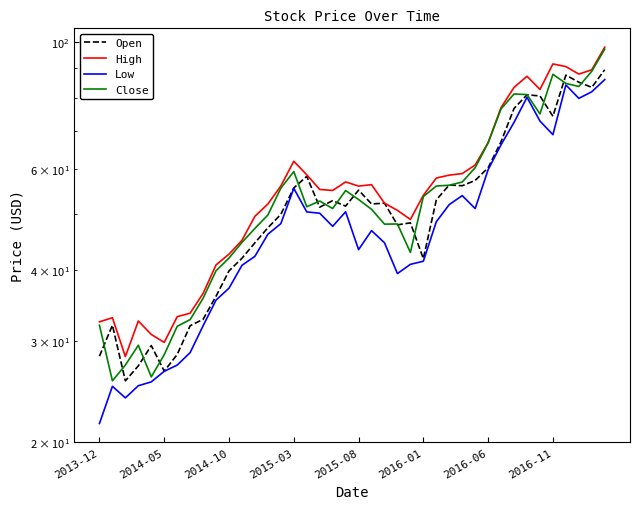

True or false: Open and High cross at least once.

False